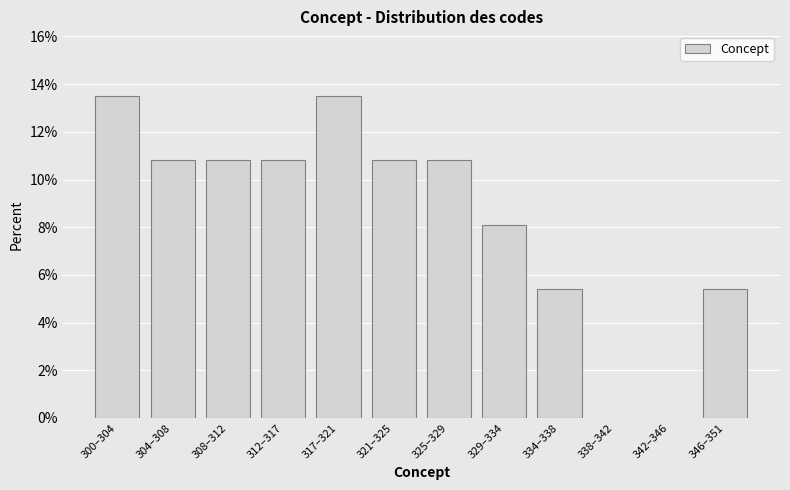

Reading left to right, transcribe all the data shown in this chart.

300–304=13.5	304–308=10.8	308–312=10.8	312–317=10.8	317–321=13.5	321–325=10.8	325–329=10.8	329–334=8.1	334–338=5.4	338–342=0.0	342–346=0.0	346–351=5.4